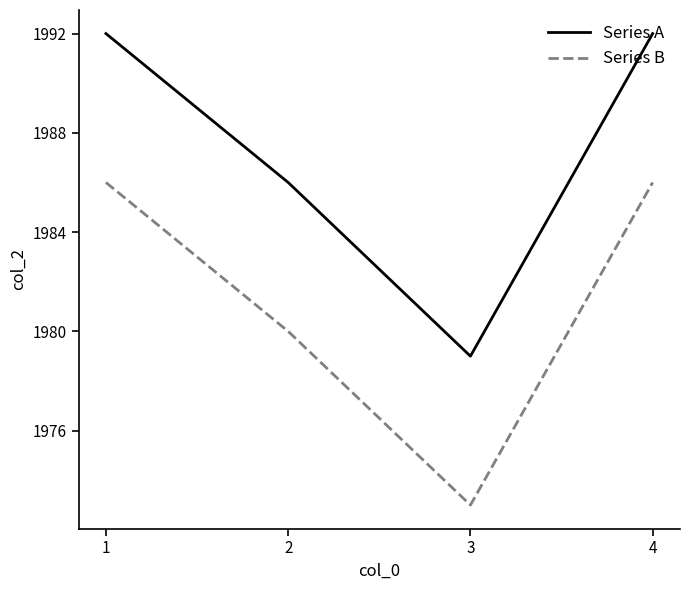

How many lines are shown in the chart?

2